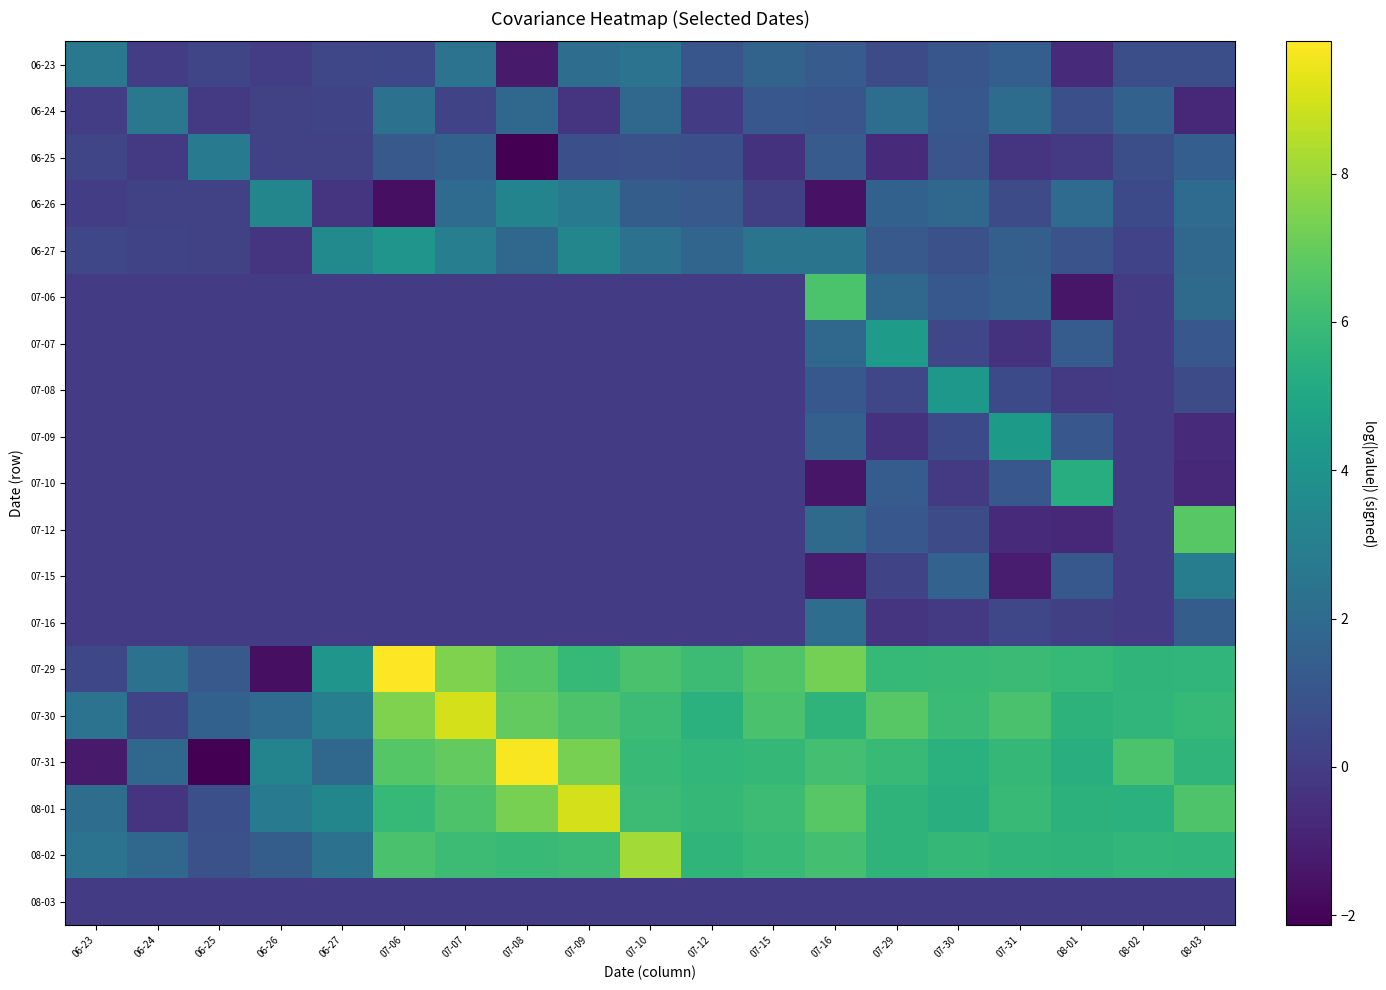

Reading right to left, transcribe all the data shown in this chart.

06-23: 08-03=0.7	08-02=0.7	08-01=-0.7	07-31=1.4	07-30=1.1	07-29=0.6	07-16=1.3	07-15=1.7	07-12=1.1	07-10=2.4	07-09=2.1	07-08=-1.3	07-07=2.4	07-06=0.5	06-27=0.4	06-26=0.0	06-25=0.4	06-24=0.0	06-23=2.6
06-24: 08-03=-0.8	08-02=1.6	08-01=0.8	07-31=2.1	07-30=1.2	07-29=2.2	07-16=1.0	07-15=1.1	07-12=0.0	07-10=1.9	07-09=-0.3	07-08=1.9	07-07=0.3	07-06=2.3	06-27=0.3	06-26=0.1	06-25=-0.1	06-24=2.6	06-23=0.0
06-25: 08-03=1.4	08-02=0.7	08-01=-0.1	07-31=-0.3	07-30=1.0	07-29=-0.6	07-16=1.3	07-15=-0.4	07-12=0.8	07-10=0.8	07-09=0.8	07-08=-2.1	07-07=1.6	07-06=1.2	06-27=0.2	06-26=0.2	06-25=2.8	06-24=-0.1	06-23=0.4
06-26: 08-03=2.0	08-02=0.5	08-01=2.0	07-31=0.7	07-30=1.9	07-29=1.6	07-16=-1.6	07-15=0.1	07-12=1.2	07-10=1.4	07-09=2.7	07-08=3.3	07-07=2.0	07-06=-1.6	06-27=-0.3	06-26=3.3	06-25=0.2	06-24=0.1	06-23=0.0
06-27: 08-03=1.8	08-02=0.2	08-01=0.9	07-31=1.5	07-30=0.8	07-29=1.2	07-16=2.5	07-15=2.5	07-12=1.7	07-10=2.3	07-09=3.4	07-08=1.9	07-07=3.0	07-06=4.1	06-27=3.6	06-26=-0.3	06-25=0.2	06-24=0.3	06-23=0.4
07-06: 08-03=2.0	08-02=0.0	08-01=-1.4	07-31=1.5	07-30=1.1	07-29=1.9	07-16=6.4	07-15=0.0	07-12=0.0	07-10=0.0	07-09=0.0	07-08=0.0	07-07=0.0	07-06=0.0	06-27=0.0	06-26=0.0	06-25=0.0	06-24=0.0	06-23=0.0
07-07: 08-03=1.1	08-02=0.0	08-01=1.3	07-31=-0.4	07-30=0.4	07-29=4.4	07-16=1.9	07-15=0.0	07-12=0.0	07-10=0.0	07-09=0.0	07-08=0.0	07-07=0.0	07-06=0.0	06-27=0.0	06-26=0.0	06-25=0.0	06-24=0.0	06-23=0.0
07-08: 08-03=0.6	08-02=0.0	08-01=-0.1	07-31=0.5	07-30=4.2	07-29=0.4	07-16=1.1	07-15=0.0	07-12=0.0	07-10=0.0	07-09=0.0	07-08=0.0	07-07=0.0	07-06=0.0	06-27=0.0	06-26=0.0	06-25=0.0	06-24=0.0	06-23=0.0
07-09: 08-03=-0.7	08-02=0.0	08-01=1.1	07-31=4.4	07-30=0.5	07-29=-0.4	07-16=1.5	07-15=0.0	07-12=0.0	07-10=0.0	07-09=0.0	07-08=0.0	07-07=0.0	07-06=0.0	06-27=0.0	06-26=0.0	06-25=0.0	06-24=0.0	06-23=0.0
07-10: 08-03=-0.8	08-02=0.0	08-01=5.3	07-31=1.1	07-30=-0.1	07-29=1.3	07-16=-1.4	07-15=0.0	07-12=0.0	07-10=0.0	07-09=0.0	07-08=0.0	07-07=0.0	07-06=0.0	06-27=0.0	06-26=0.0	06-25=0.0	06-24=0.0	06-23=0.0
07-12: 08-03=6.7	08-02=0.0	08-01=-0.8	07-31=-0.7	07-30=0.6	07-29=1.1	07-16=2.0	07-15=0.0	07-12=0.0	07-10=0.0	07-09=0.0	07-08=0.0	07-07=0.0	07-06=0.0	06-27=0.0	06-26=0.0	06-25=0.0	06-24=0.0	06-23=0.0
07-15: 08-03=2.9	08-02=0.0	08-01=1.2	07-31=-1.2	07-30=1.6	07-29=0.3	07-16=-1.2	07-15=0.0	07-12=0.0	07-10=0.0	07-09=0.0	07-08=0.0	07-07=0.0	07-06=0.0	06-27=0.0	06-26=0.0	06-25=0.0	06-24=0.0	06-23=0.0
07-16: 08-03=1.4	08-02=0.0	08-01=0.1	07-31=0.4	07-30=-0.1	07-29=-0.3	07-16=2.1	07-15=0.0	07-12=0.0	07-10=0.0	07-09=0.0	07-08=0.0	07-07=0.0	07-06=0.0	06-27=0.0	06-26=0.0	06-25=0.0	06-24=0.0	06-23=0.0
07-29: 08-03=5.7	08-02=5.7	08-01=5.9	07-31=6.0	07-30=5.9	07-29=5.8	07-16=7.3	07-15=6.6	07-12=6.1	07-10=6.4	07-09=5.8	07-08=6.7	07-07=7.5	07-06=9.8	06-27=4.1	06-26=-1.6	06-25=1.2	06-24=2.3	06-23=0.5
07-30: 08-03=5.9	08-02=5.7	08-01=5.6	07-31=6.4	07-30=6.0	07-29=6.7	07-16=5.6	07-15=6.4	07-12=5.5	07-10=6.0	07-09=6.5	07-08=6.9	07-07=9.0	07-06=7.5	06-27=3.0	06-26=2.0	06-25=1.6	06-24=0.3	06-23=2.4
07-31: 08-03=5.7	08-02=6.4	08-01=5.4	07-31=5.8	07-30=5.5	07-29=6.0	07-16=6.2	07-15=5.8	07-12=5.8	07-10=5.9	07-09=7.3	07-08=9.7	07-07=6.9	07-06=6.7	06-27=1.9	06-26=3.3	06-25=-2.1	06-24=1.9	06-23=-1.3
08-01: 08-03=6.5	08-02=5.5	08-01=5.5	07-31=5.9	07-30=5.4	07-29=5.6	07-16=6.7	07-15=6.0	07-12=5.8	07-10=6.0	07-09=9.0	07-08=7.3	07-07=6.5	07-06=5.8	06-27=3.4	06-26=2.7	06-25=0.8	06-24=-0.3	06-23=2.1
08-02: 08-03=5.7	08-02=5.7	08-01=5.6	07-31=5.7	07-30=5.8	07-29=5.6	07-16=6.2	07-15=6.0	07-12=5.7	07-10=8.1	07-09=6.0	07-08=5.9	07-07=6.0	07-06=6.4	06-27=2.3	06-26=1.4	06-25=0.8	06-24=1.9	06-23=2.4
08-03: 08-03=0.0	08-02=0.0	08-01=0.0	07-31=0.0	07-30=0.0	07-29=0.0	07-16=0.0	07-15=0.0	07-12=0.0	07-10=0.0	07-09=0.0	07-08=0.0	07-07=0.0	07-06=0.0	06-27=0.0	06-26=0.0	06-25=0.0	06-24=0.0	06-23=0.0